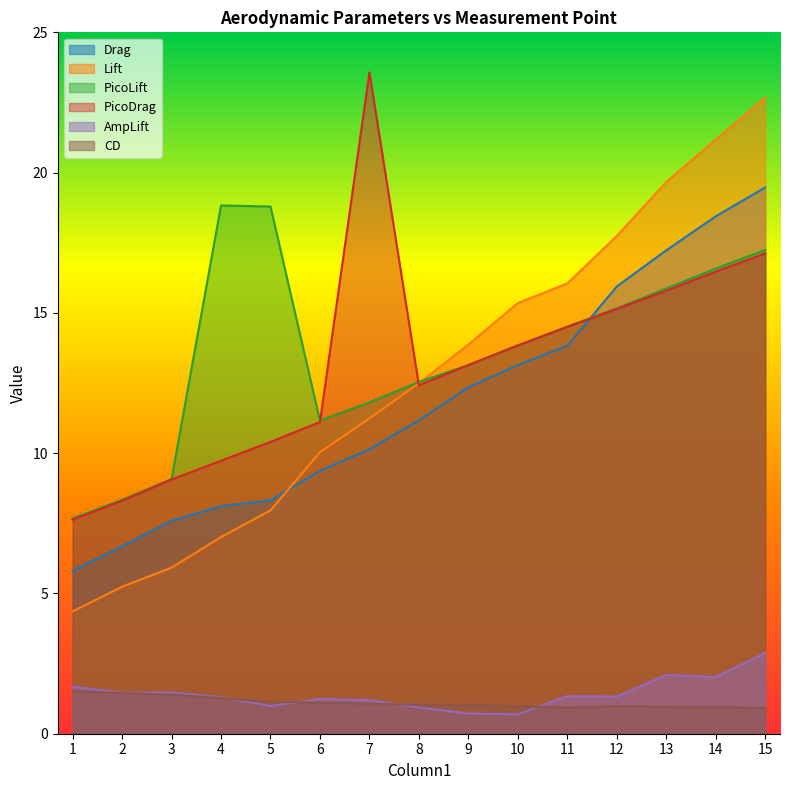

How many lines are shown in the chart?

6